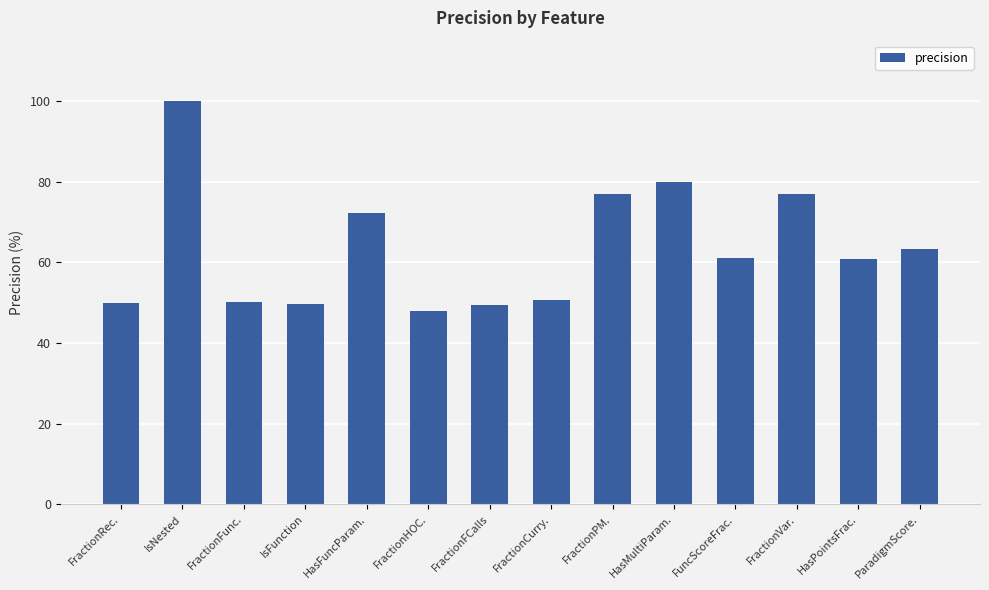

What is the difference between the values at HasPointsFrac. and ParadigmScore.?

2.4